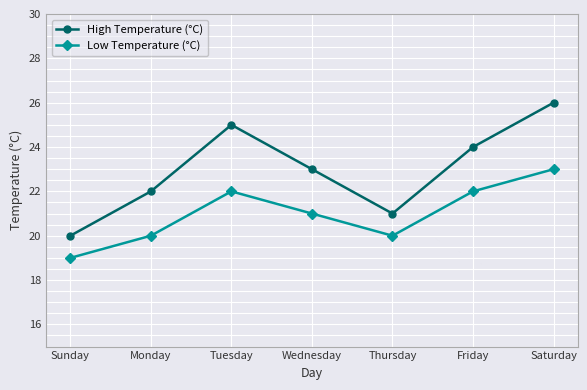

In Low Temperature (°C), how many points are higher than both neighbors (excluding endpoints)?

1